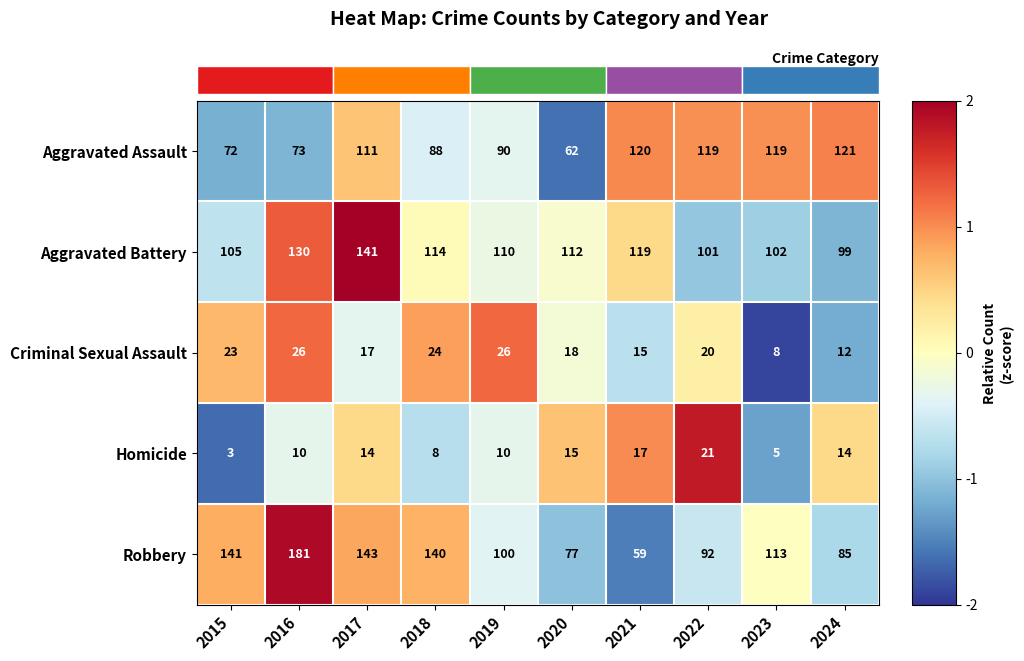

At which label is Aggravated Battery closest to 120?

2021